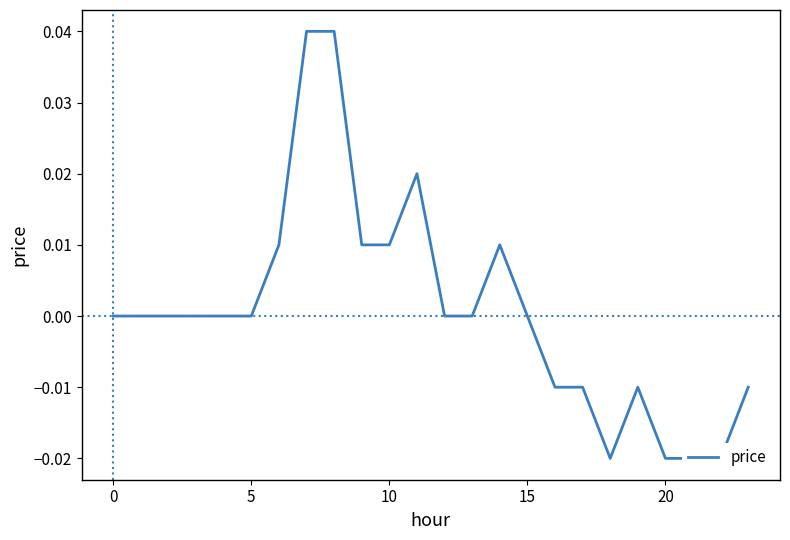

What is the label of the 3rd point from the right?

21